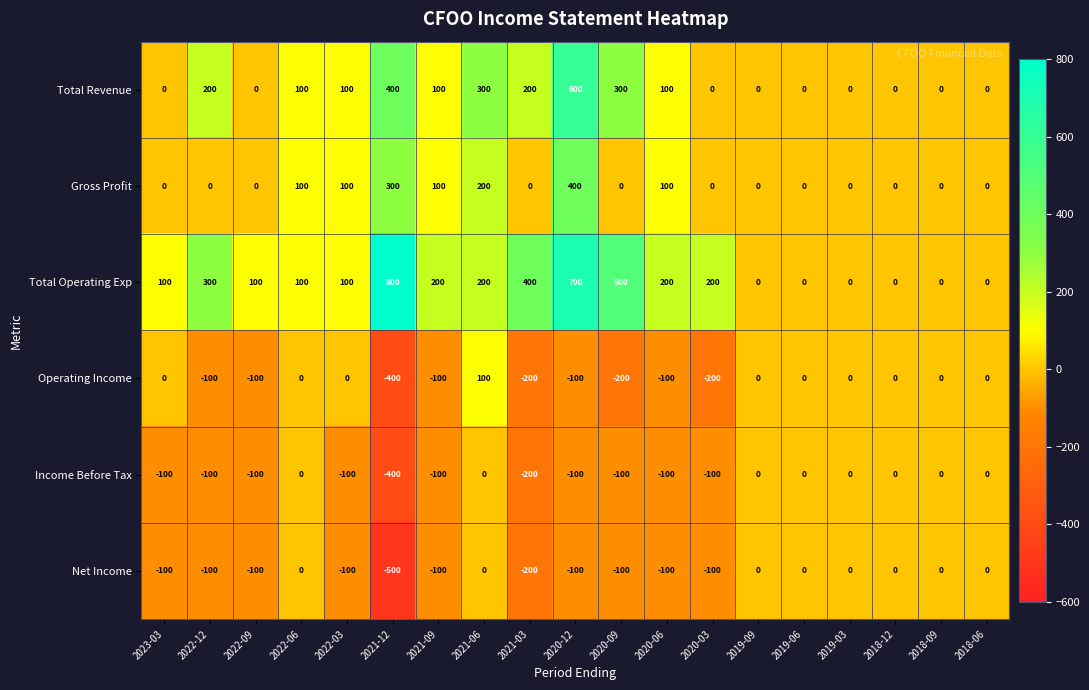

What is the difference between the Gross Profit values at 2022-06 and 2018-12?

100